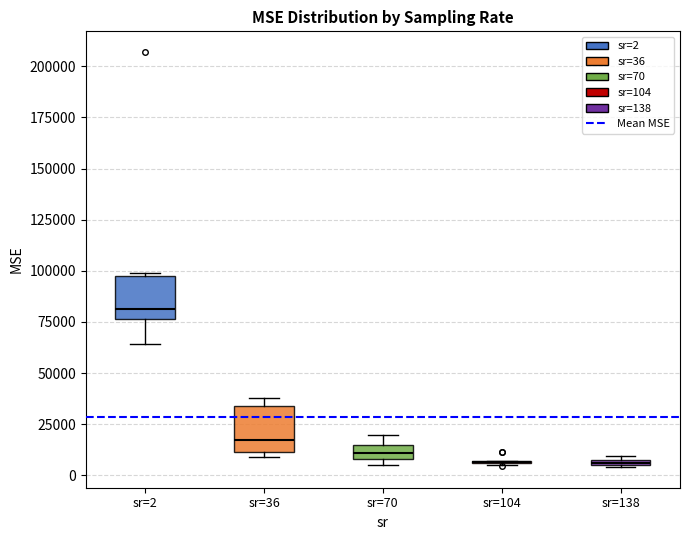

Where is the lower edge of the box for sr=70 on the y-axis? The values are not printed on the chart, so give them approximately, as read against the axis.

10000